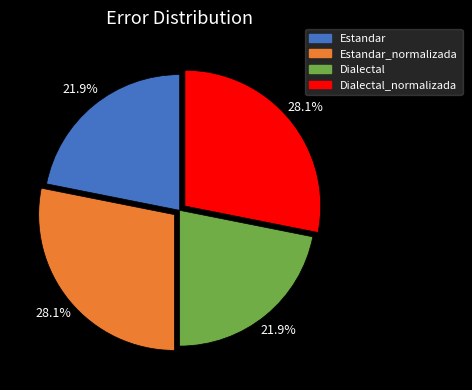

Does any single category account for the majority?

No